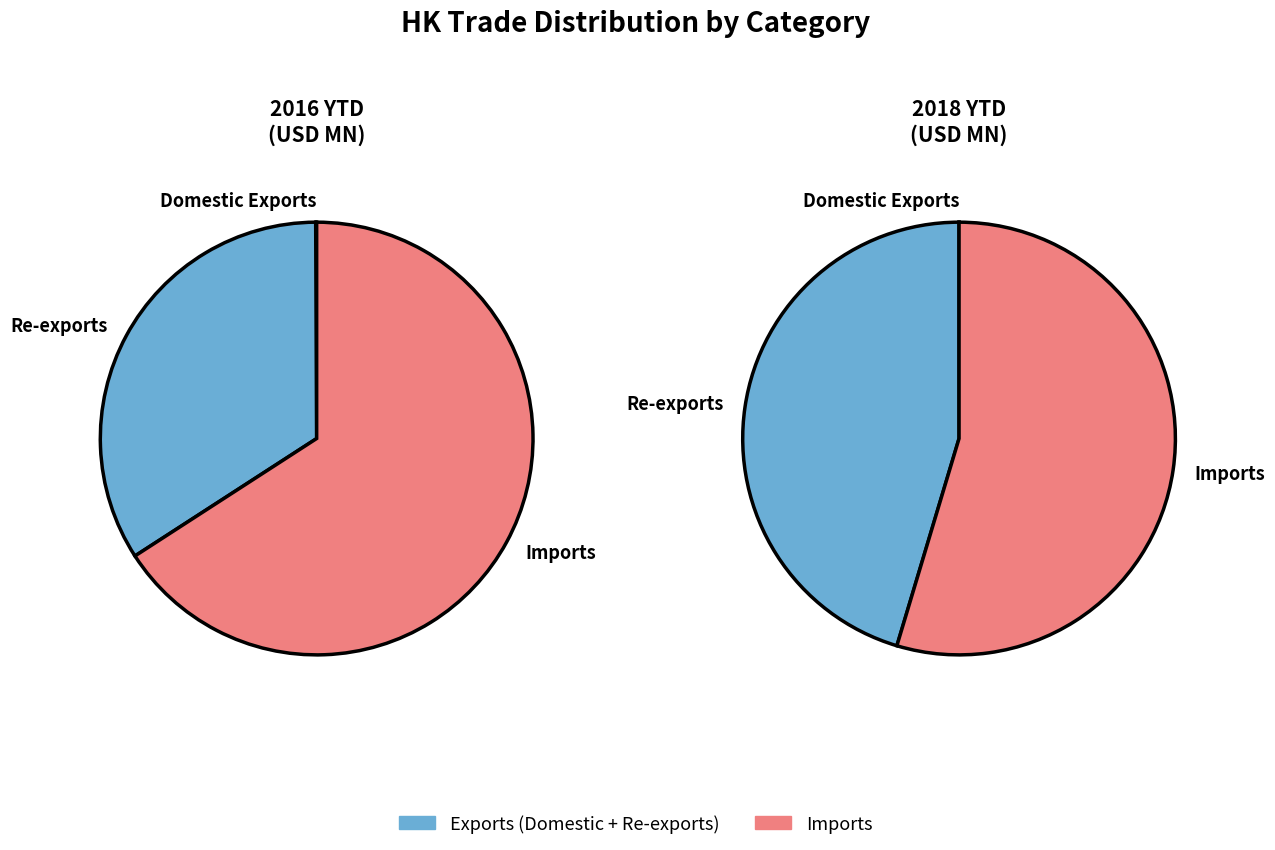

How many slices are in this pie chart?

4